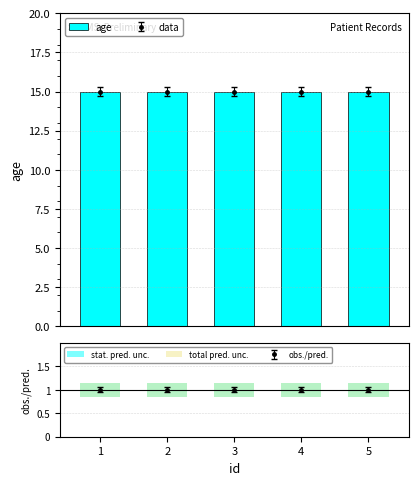

Between 2 and 5, which series saw the biggest shift?

age